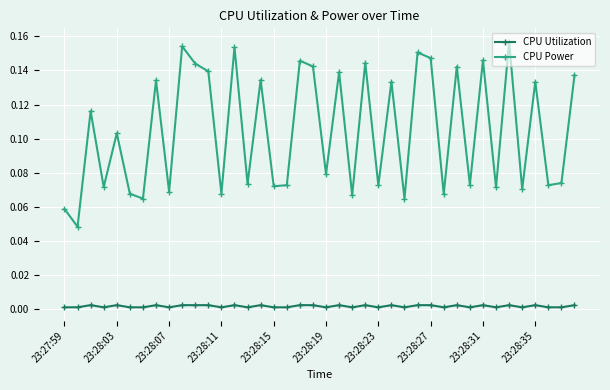

List the series in order of their peak value, lowest first.

CPU Utilization, CPU Power